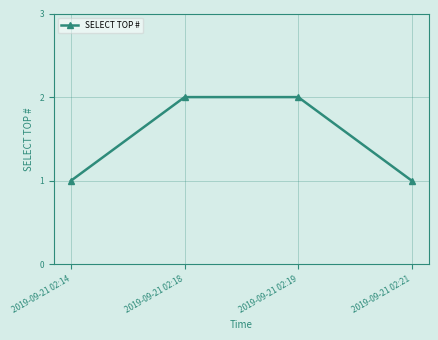

What is the sum of all values?

6